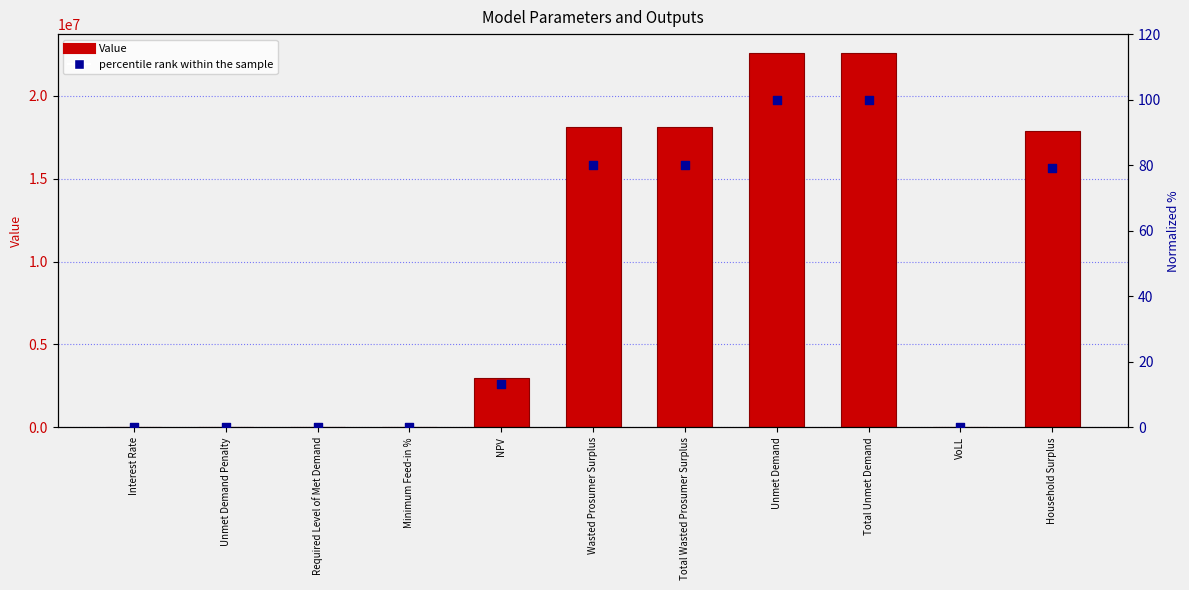

At how many categories does at least one series exceed 5353294?

5